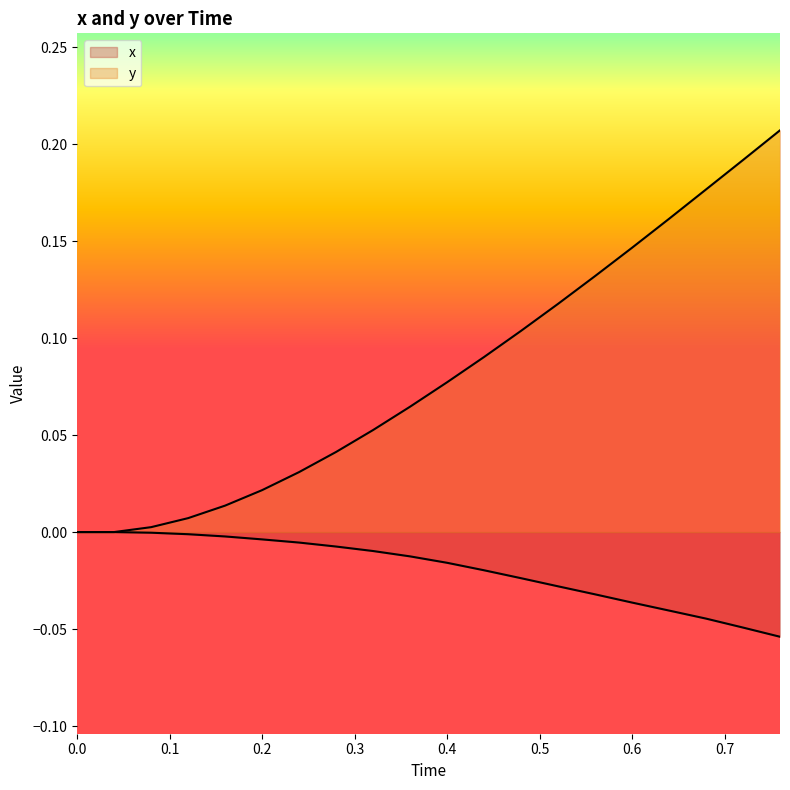

How many values in y are above zero?

18